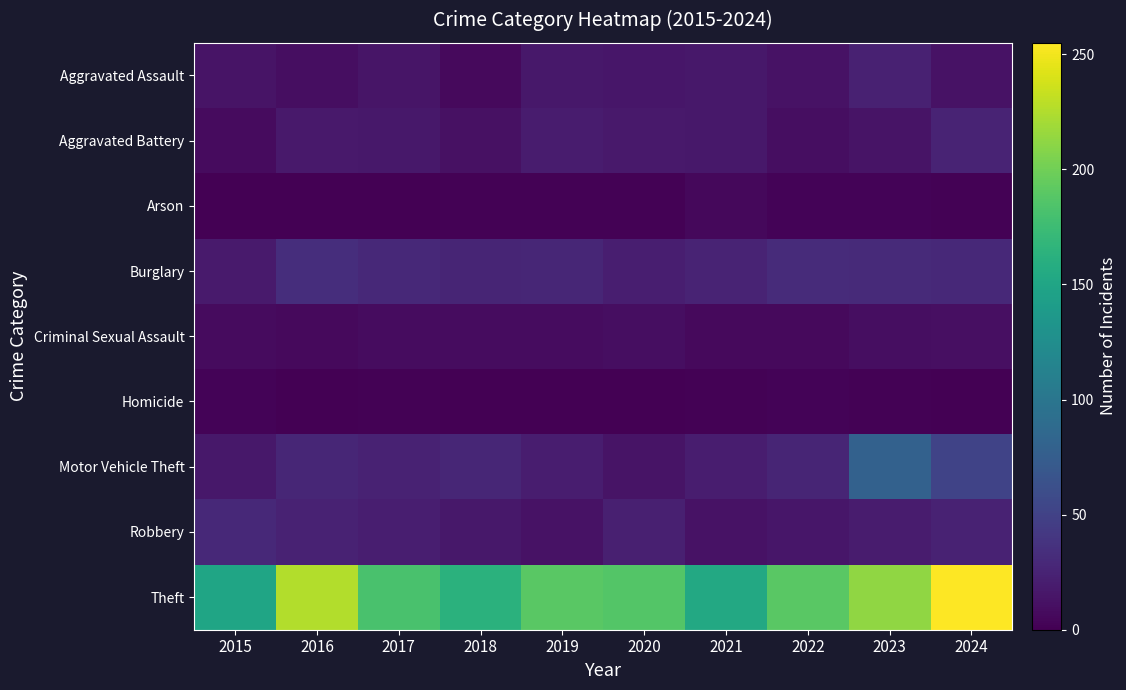

Which series has the largest total across all categories?

Theft